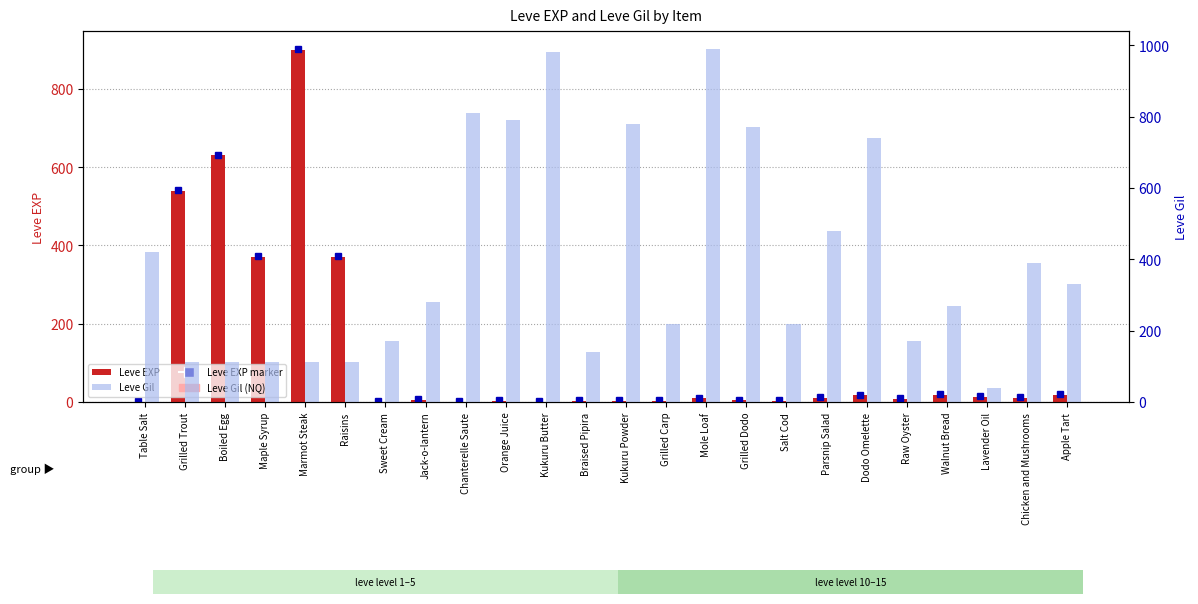

How many series are shown in this chart?

2